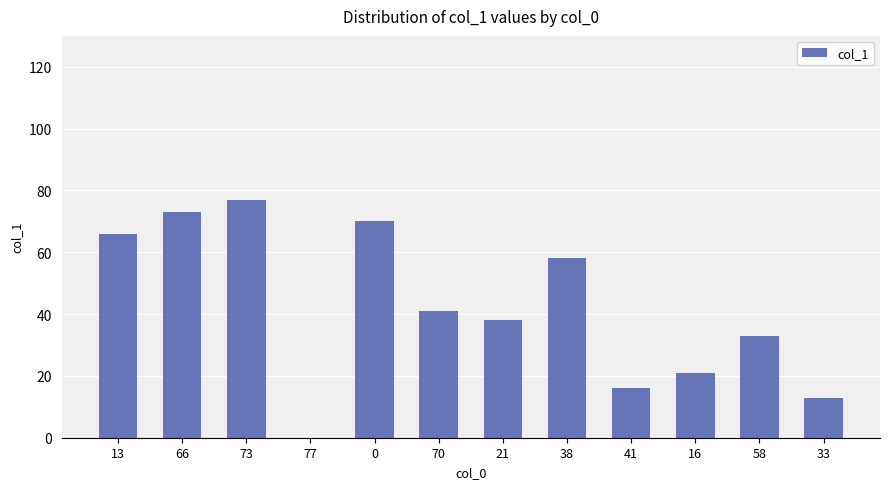

What is the sum of all values?

506